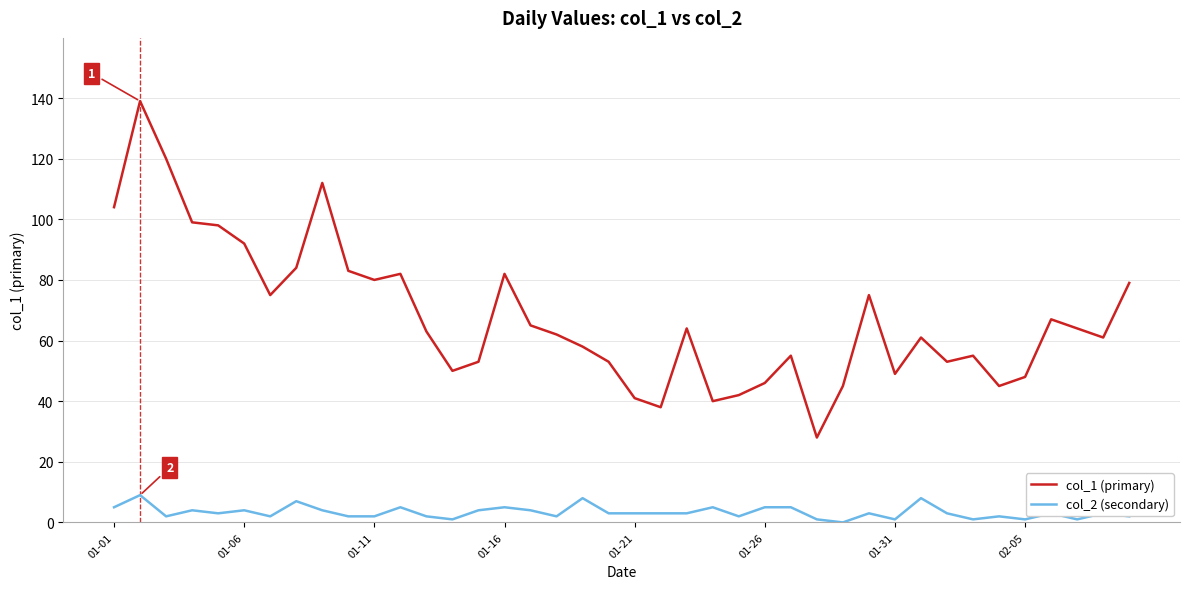

Reading left to right, what are all the values shown in this chart?

col_1 (primary): 104	139	120	99	98	92	75	84	112	83	80	82	63	50	53	82	65	62	58	53	41	38	64	40	42	46	55	28	45	75	49	61	53	55	45	48	67	64	61	79
col_2 (secondary): 5	9	2	4	3	4	2	7	4	2	2	5	2	1	4	5	4	2	8	3	3	3	3	5	2	5	5	1	0	3	1	8	3	1	2	1	3	1	3	2